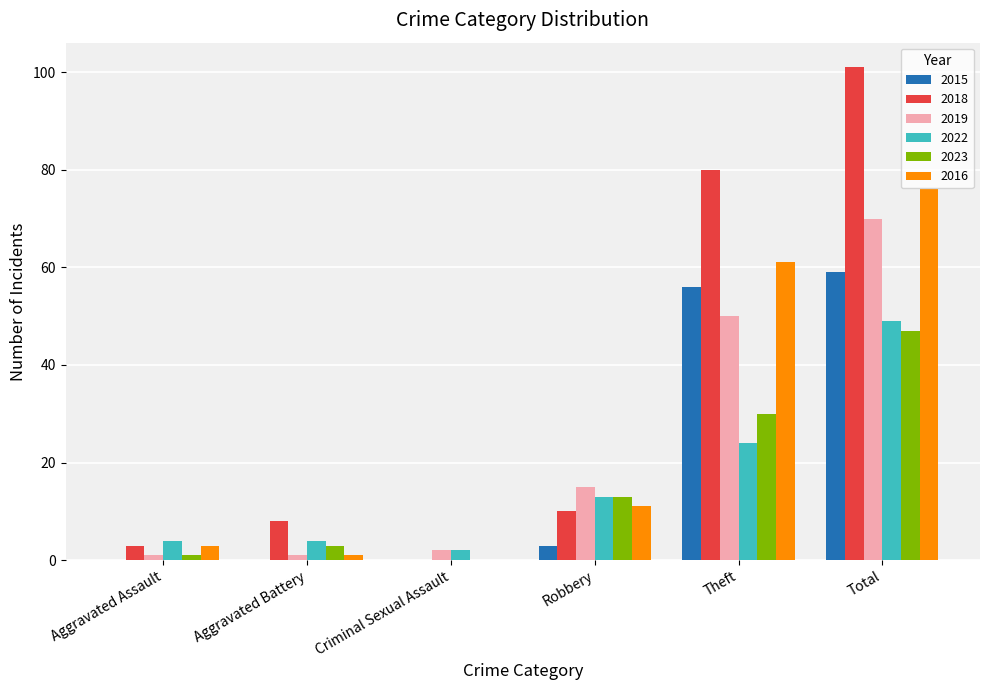

How many categories are shown in the chart?

6